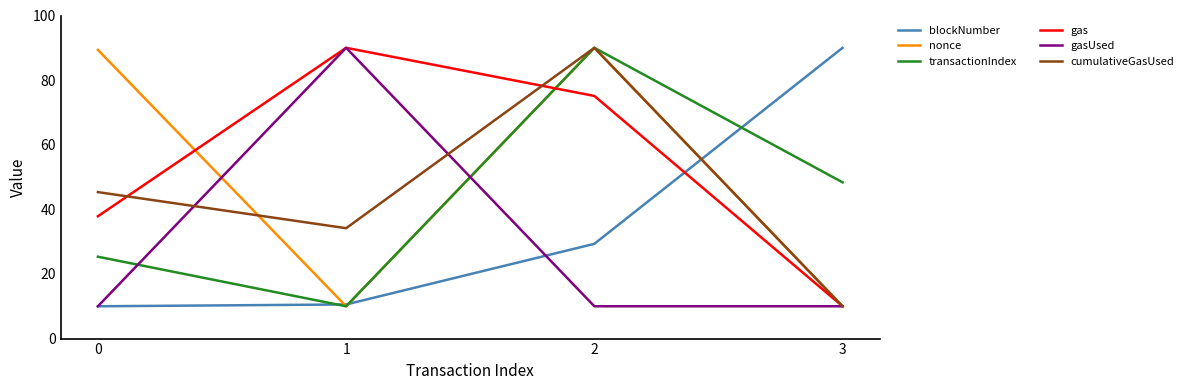

What is the difference between the highest and lowest values at 2?

80.0